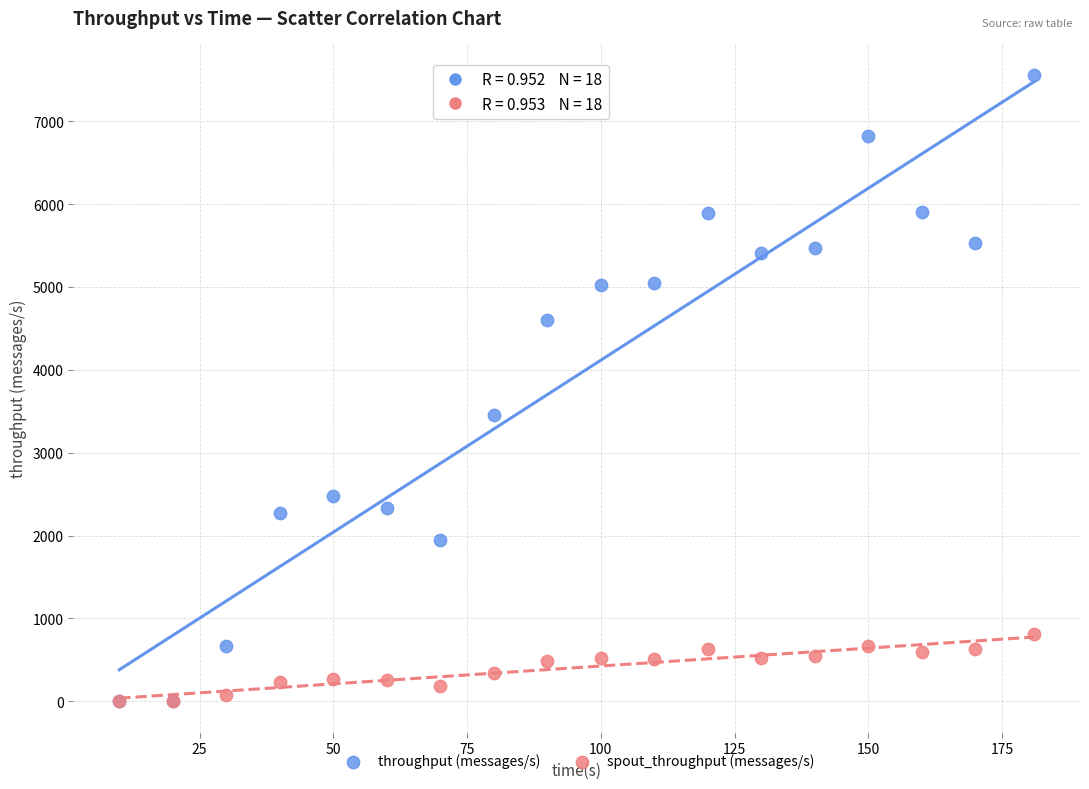

Which series contains the highest Y value?

throughput (messages/s)